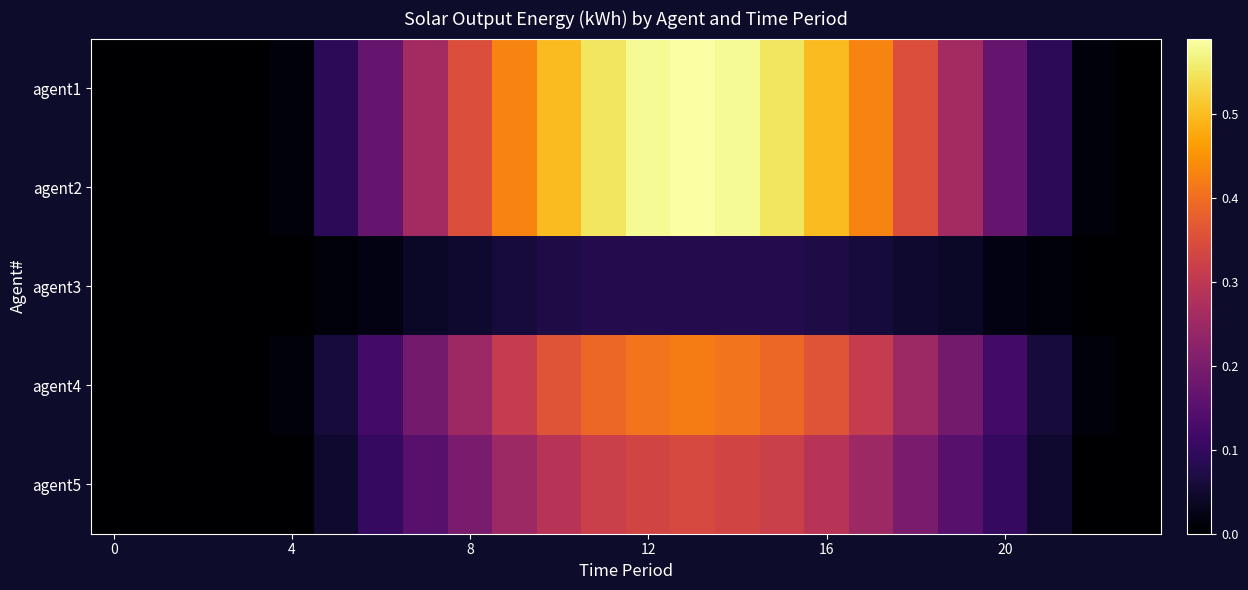

What is the maximum value shown in the chart?

0.6